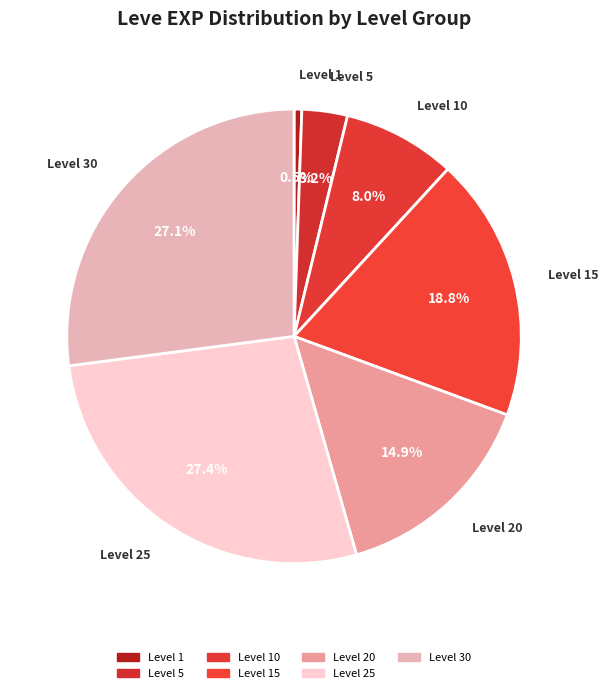

What is the total percentage of Level 10 and Level 30?

35.1%